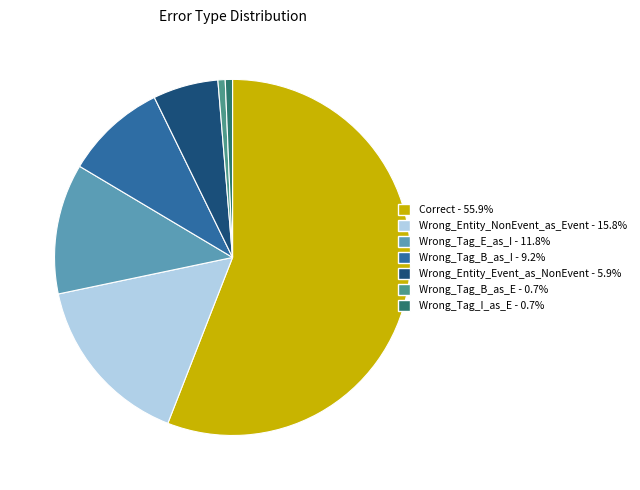

Do Correct and Wrong_Tag_E_as_I together represent more than half of the pie?

Yes